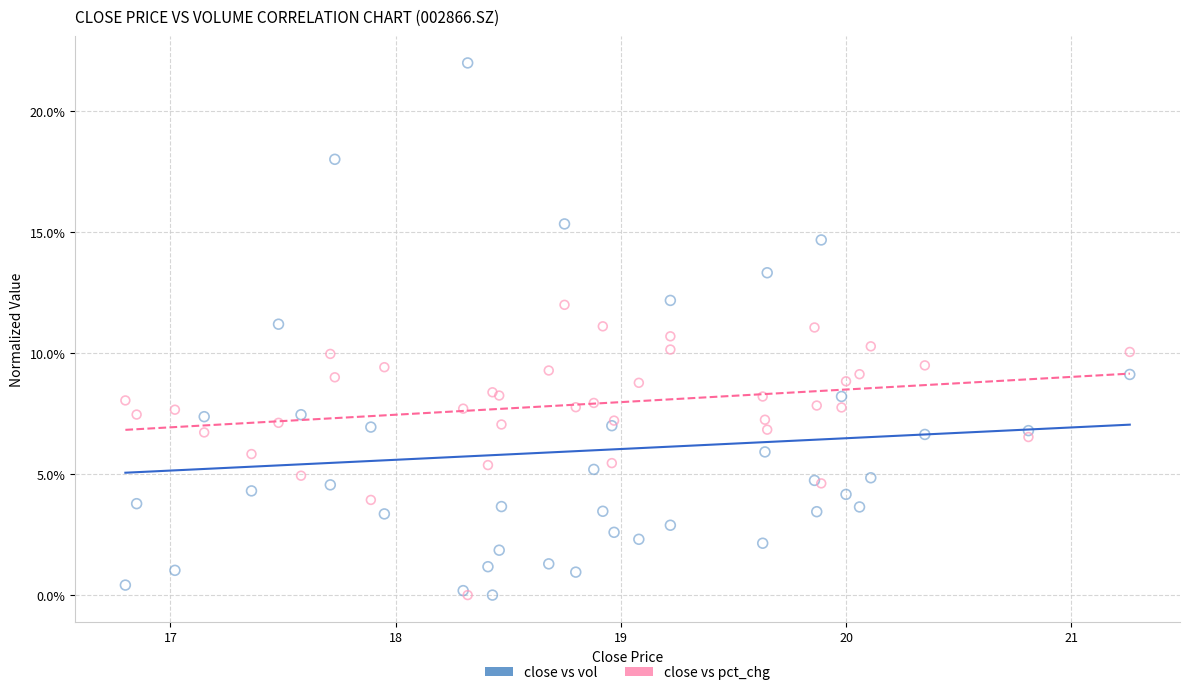

Which series has the widest spread of Y values?

close vs vol